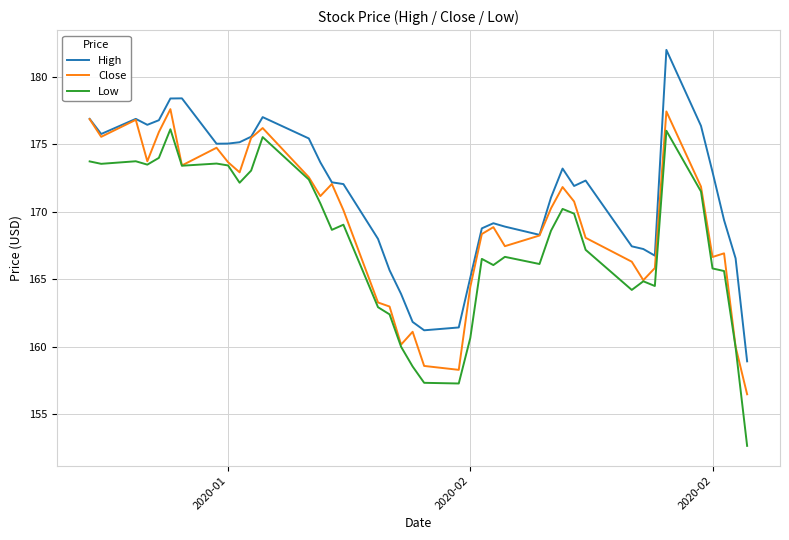

True or false: High and Low cross at least once.

False